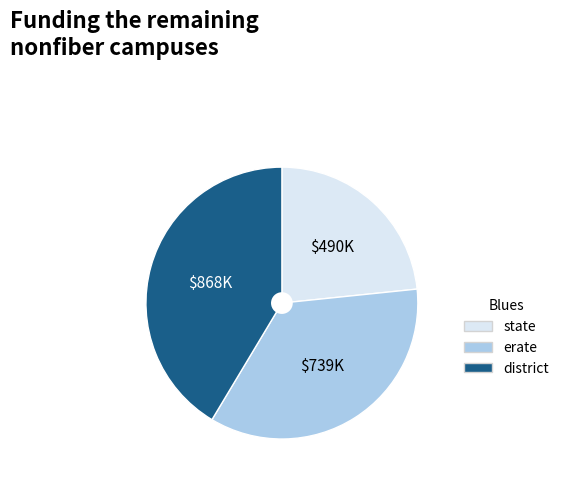

How many slices are in this pie chart?

3